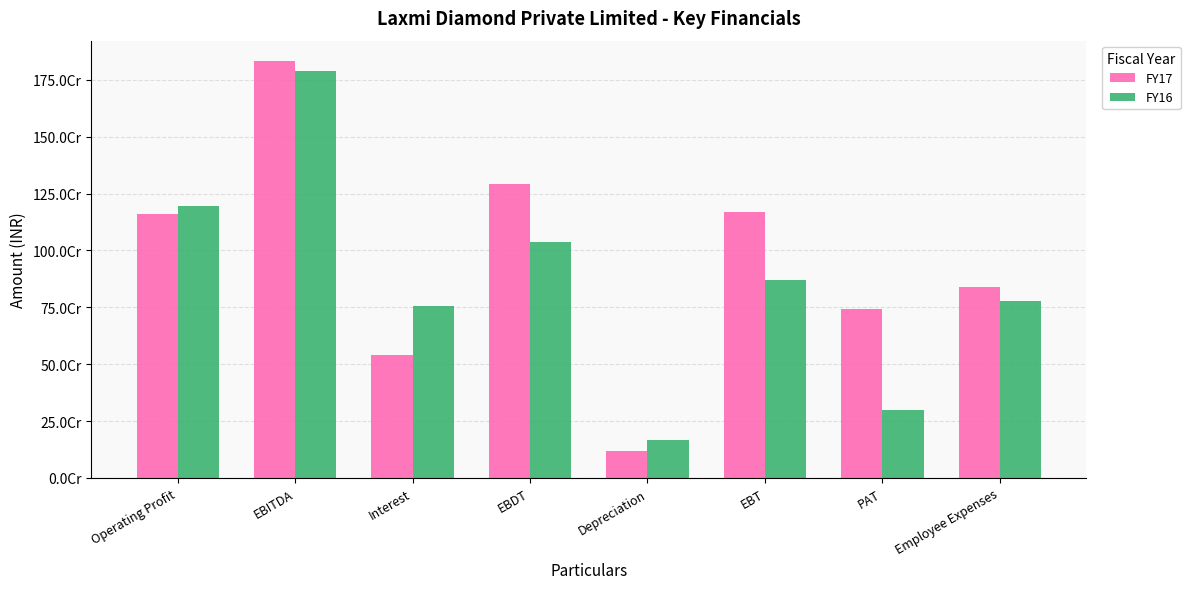

Which series has the largest total across all categories?

FY17